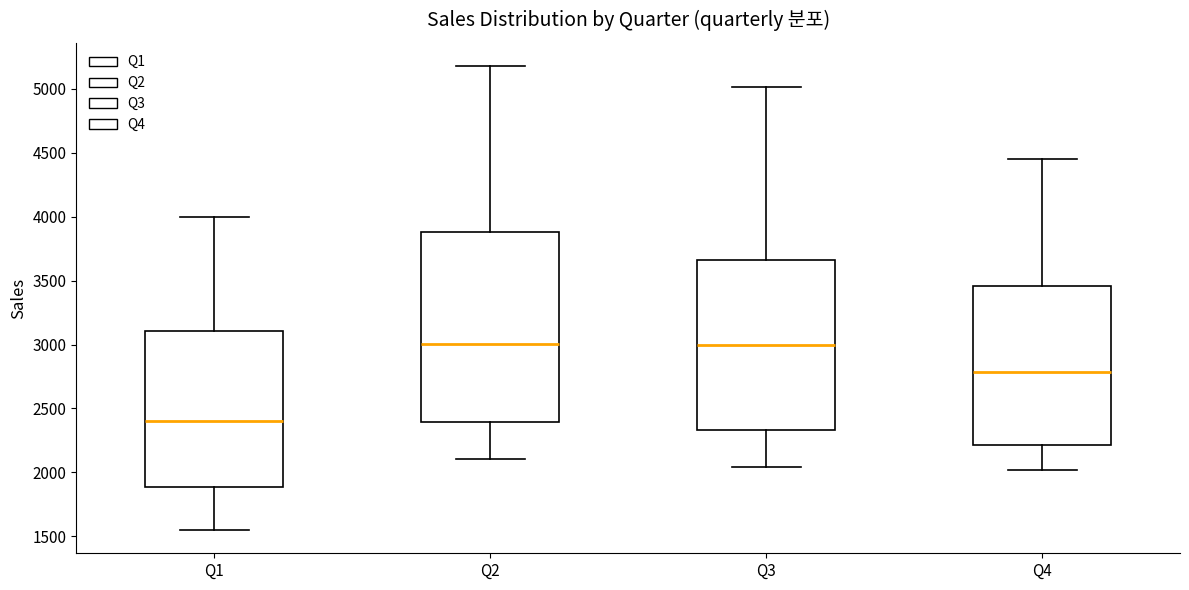

Reading left to right, read every box against the y-axis: the position of its median line, the range the box covers, and the ends of its whiskers. The values are not printed on the chart, so give them approximately, as read against the axis.

Q1: median 2400, box 1900 to 3100, whiskers 1550 to 4000
Q2: median 3000, box 2400 to 3900, whiskers 2100 to 5200
Q3: median 3000, box 2350 to 3650, whiskers 2050 to 5000
Q4: median 2800, box 2200 to 3450, whiskers 2000 to 4450